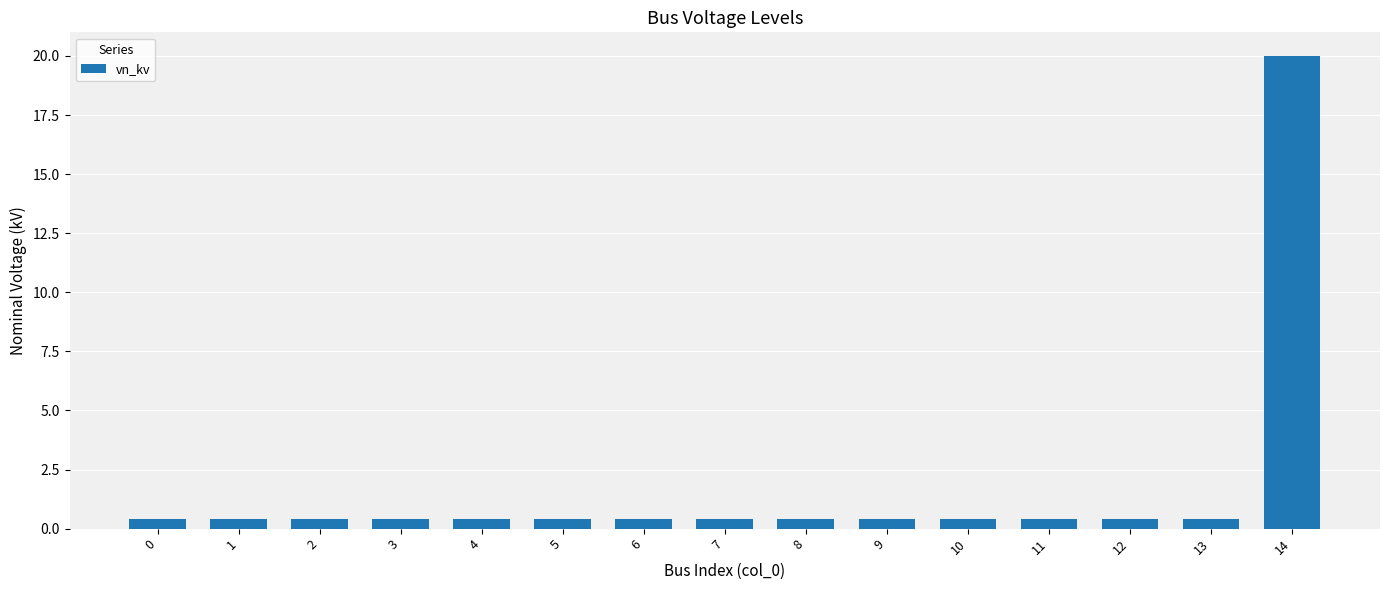

What value does the data have at 1?

0.4